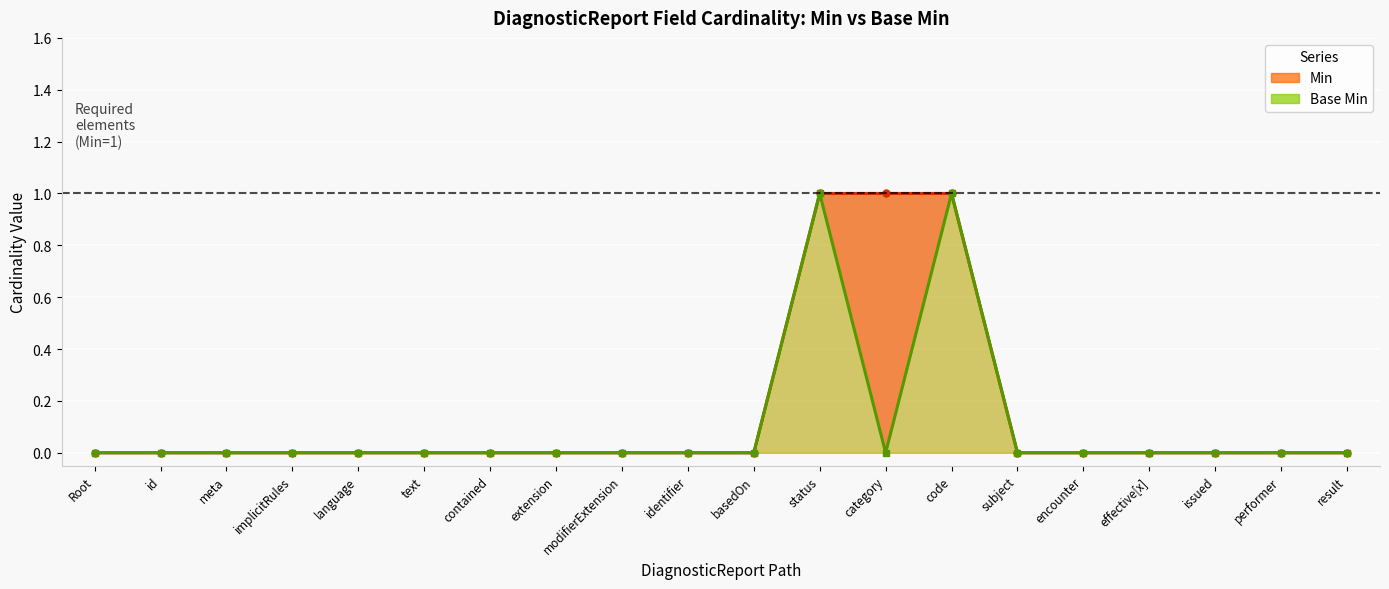

At which category does the chart reach its peak across all series?

status